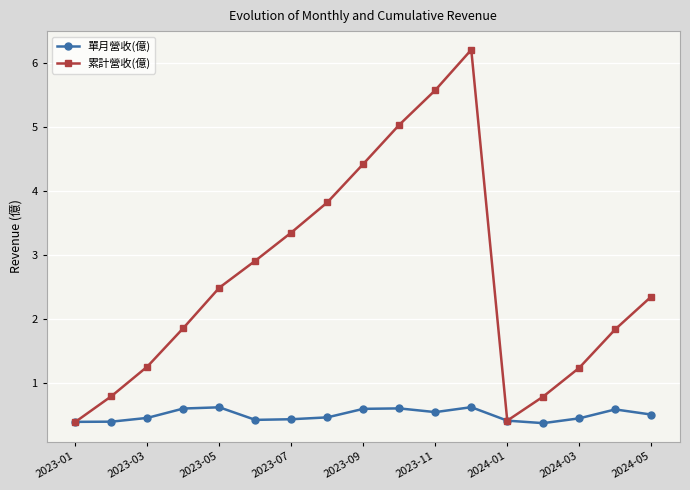

What are all the series names shown in the legend?

單月營收(億), 累計營收(億)